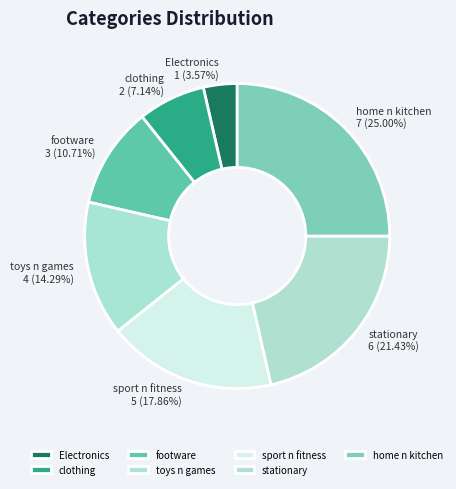

Rank the categories by value from lowest to highest.

Electronics, clothing, footware, toys n games, sport n fitness, stationary, home n kitchen